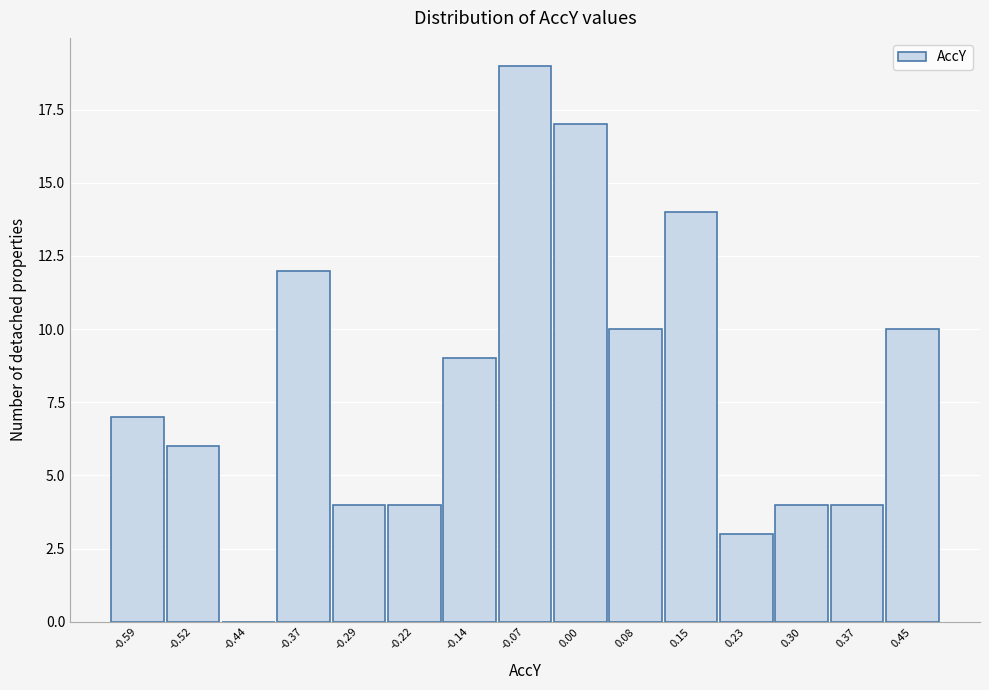

Reading left to right, list all the values displayed in this chart.

-0.59=7	-0.52=6	-0.44=0	-0.37=12	-0.29=4	-0.22=4	-0.14=9	-0.07=19	0.00=17	0.08=10	0.15=14	0.23=3	0.30=4	0.37=4	0.45=10